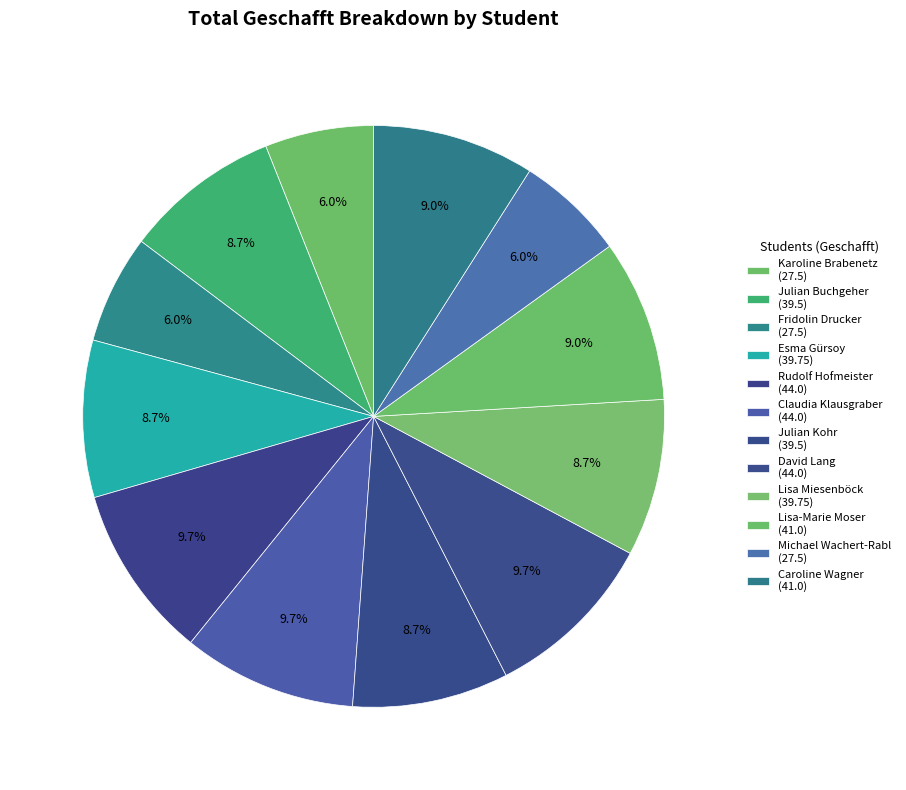

How many slices are in this pie chart?

12